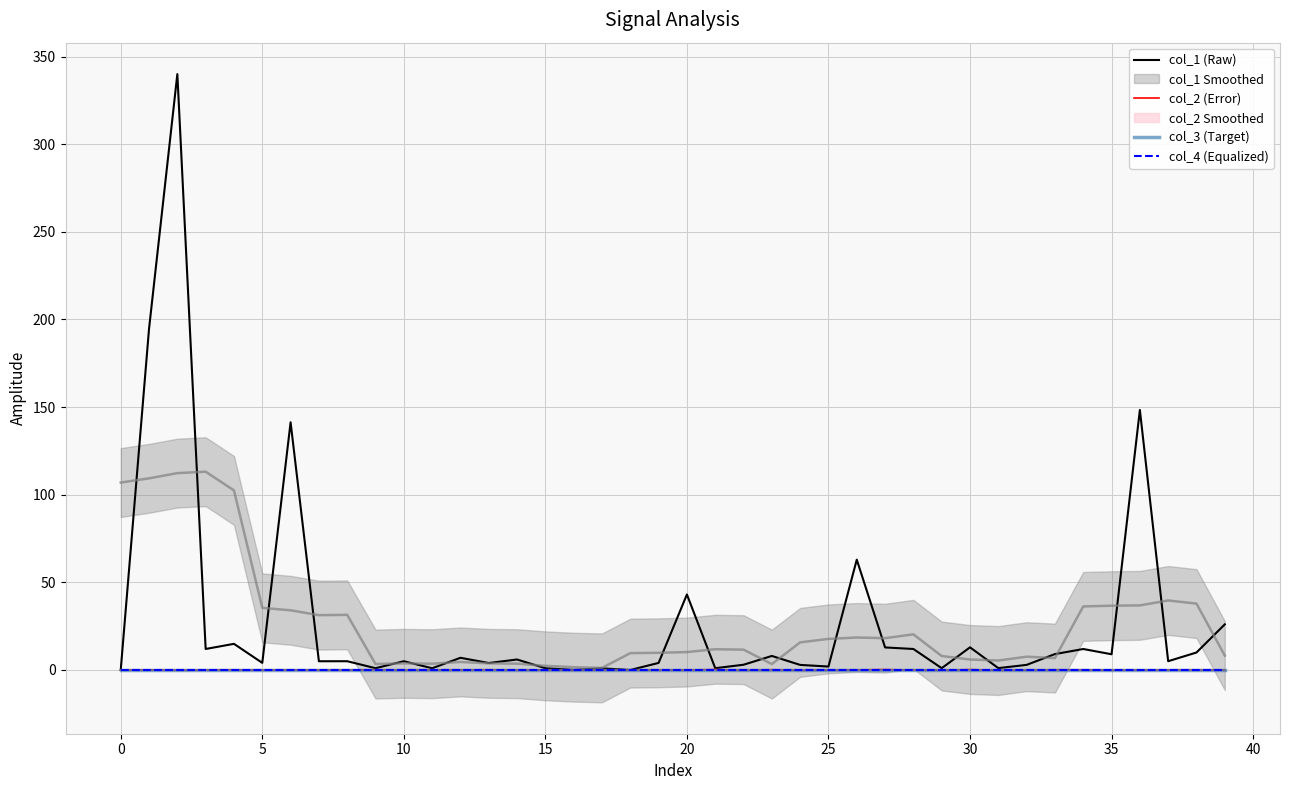

In col_1 (Raw), how many points are higher than both neighbors (excluding endpoints)?

14